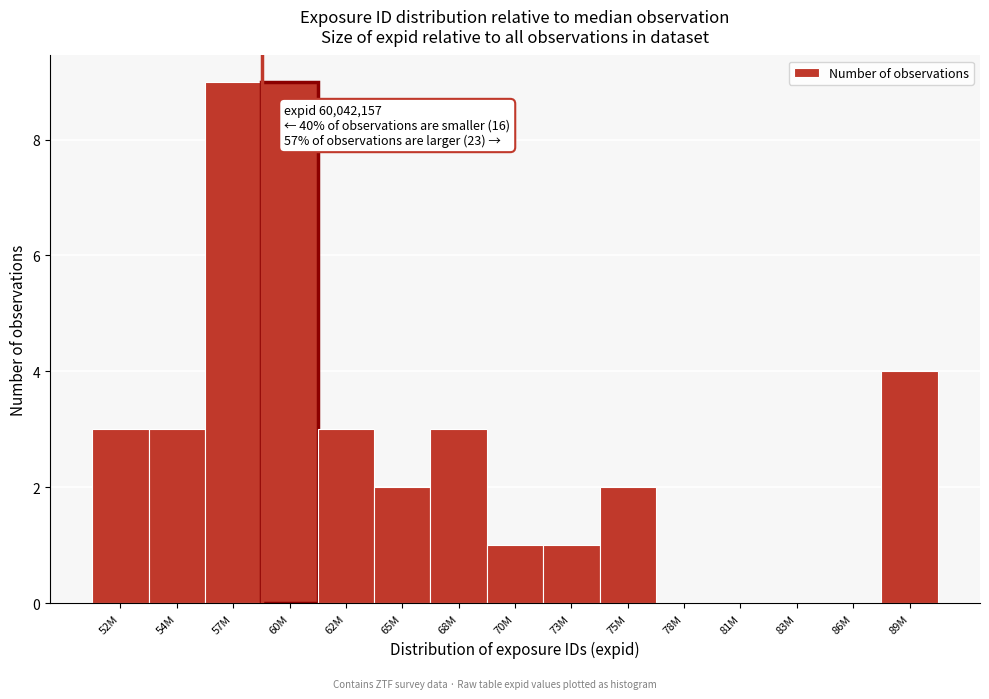

Reading right to left, transcribe all the data shown in this chart.

89M=4	86M=0	83M=0	81M=0	78M=0	75M=2	73M=1	70M=1	68M=3	65M=2	62M=3	60M=9	57M=9	54M=3	52M=3